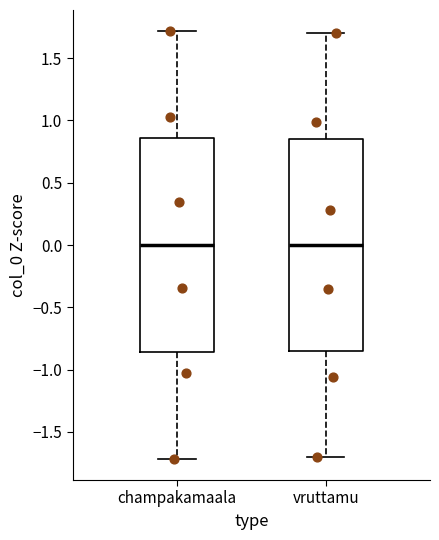

Reading left to right, read every box against the y-axis: the position of its median line, the range the box covers, and the ends of its whiskers. The values are not printed on the chart, so give them approximately, as read against the axis.

champakamaala: median 0.00, box -0.85 to 0.85, whiskers -1.70 to 1.70
vruttamu: median 0.00, box -0.85 to 0.85, whiskers -1.70 to 1.70